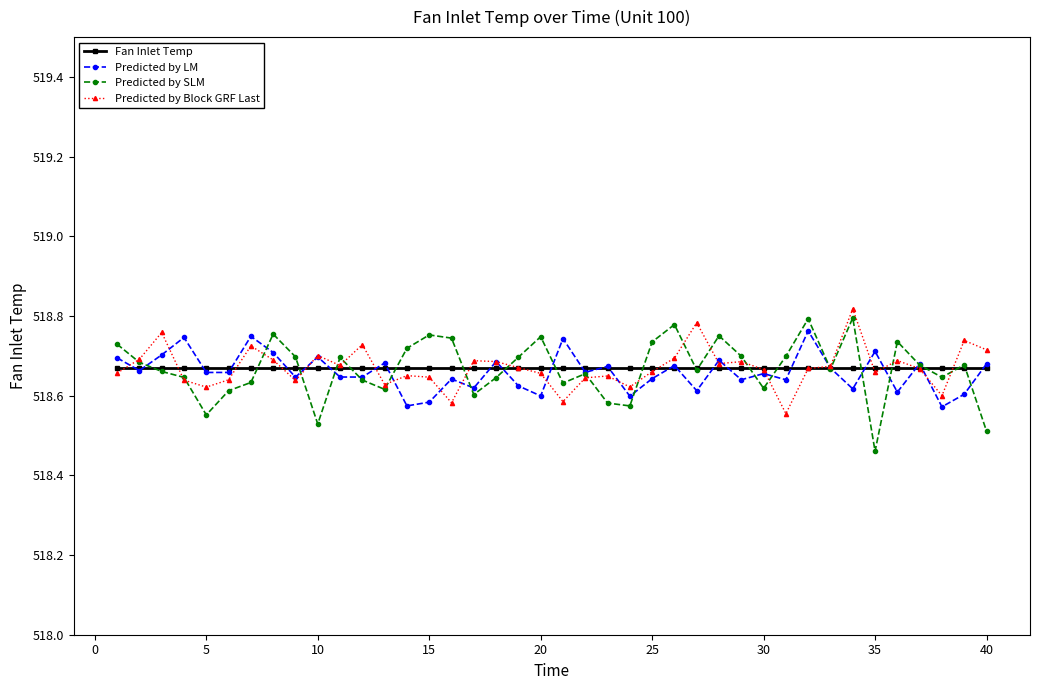

True or false: Predicted by SLM has more than 1 interior local peaks.

True